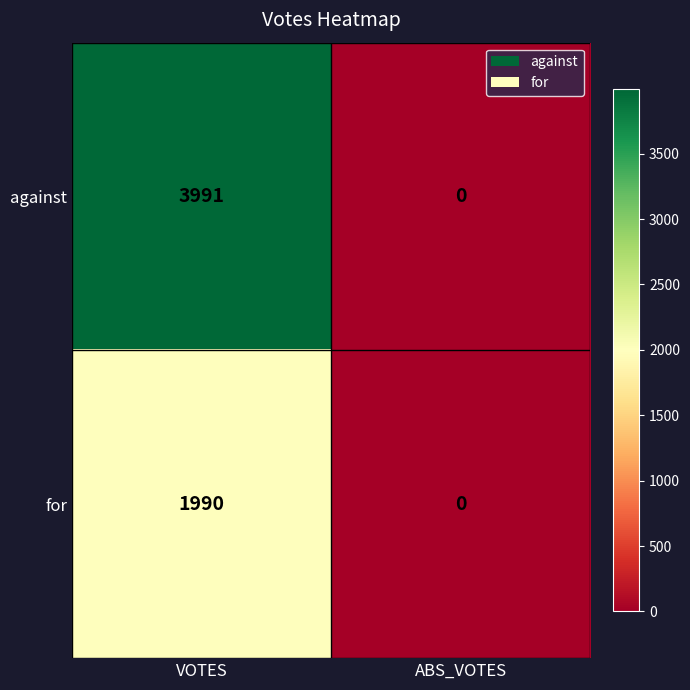

Which series changed the most between VOTES and ABS_VOTES?

against